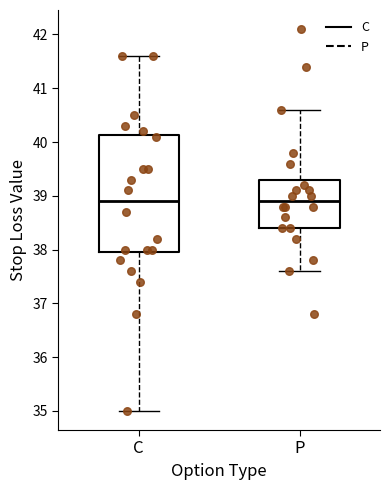

Where is the lower edge of the box for C on the y-axis? The values are not printed on the chart, so give them approximately, as read against the axis.

38.0